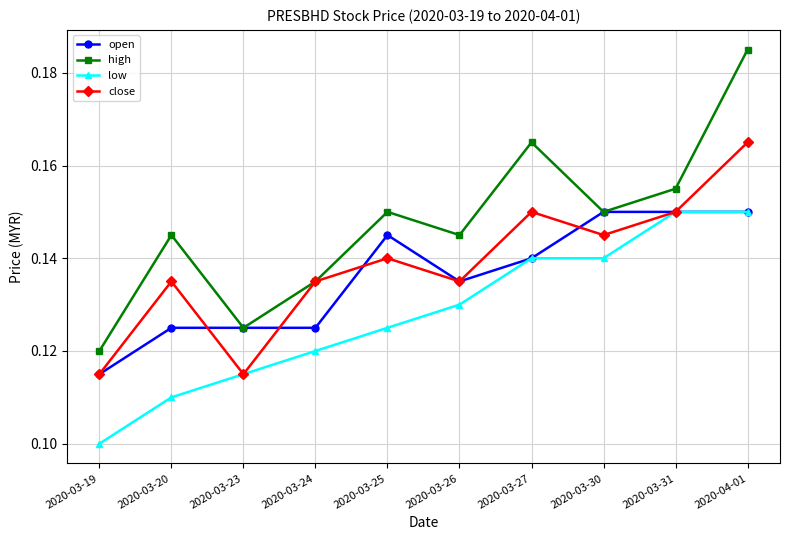

Is this an area chart (filled region under the line)?

No